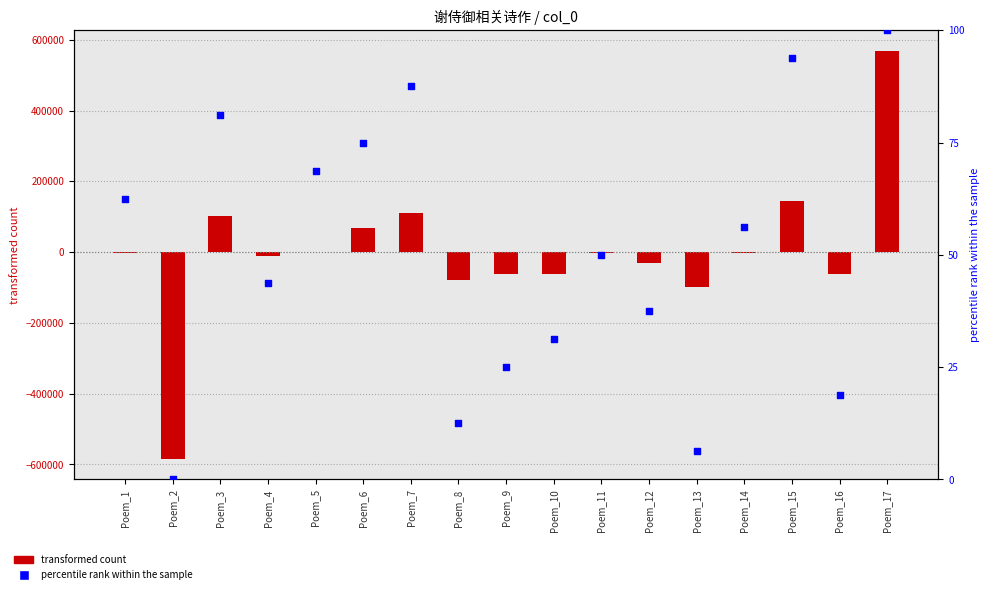

At which category is the sum across all series the highest?

Poem_17